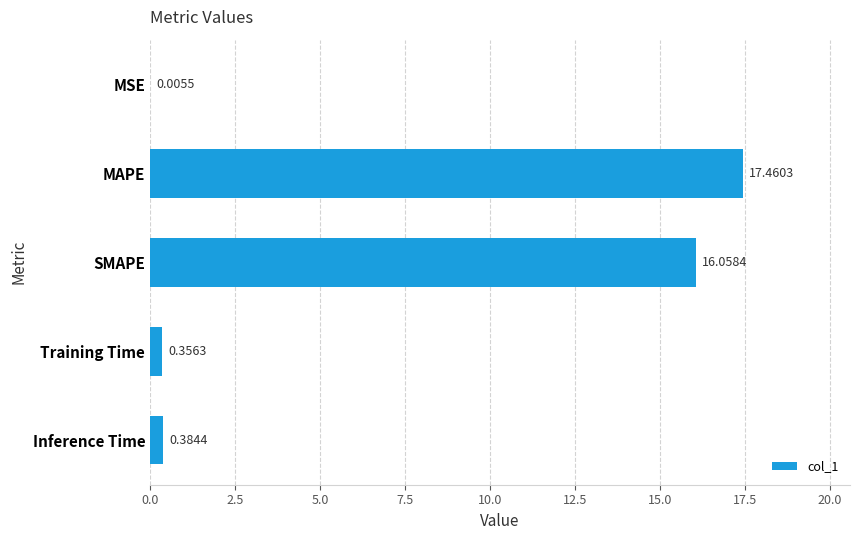

What is the sum of all values?

34.3